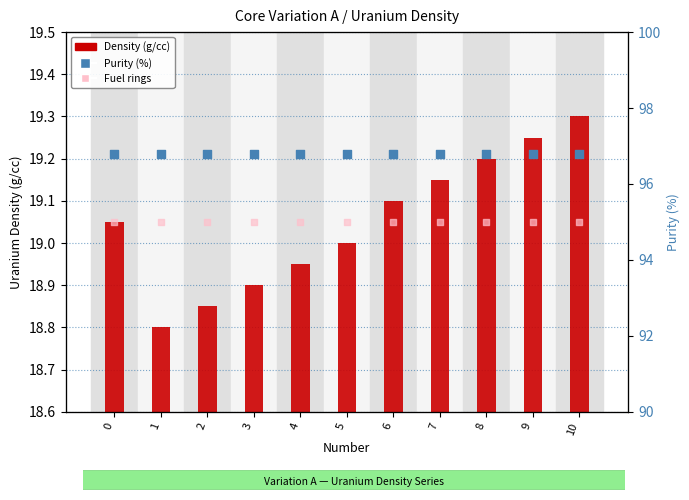

Which series has the largest Y range (max minus min)?

Density (g/cc)